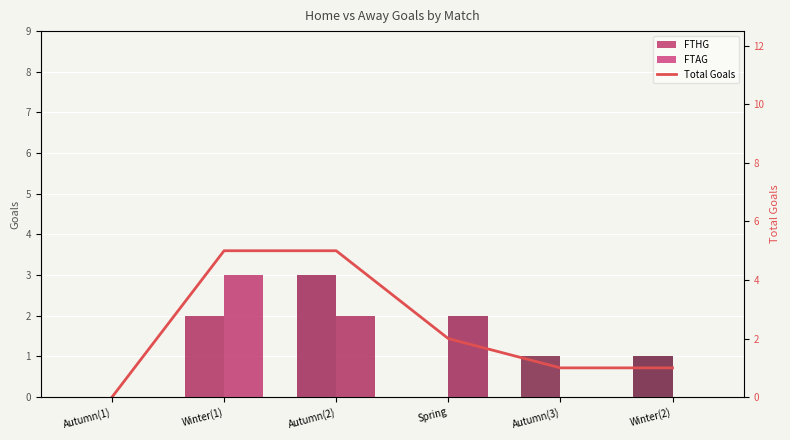

Rank the categories by FTAG value from highest to lowest.

Winter(1), Autumn(2), Spring, Autumn(1), Autumn(3), Winter(2)